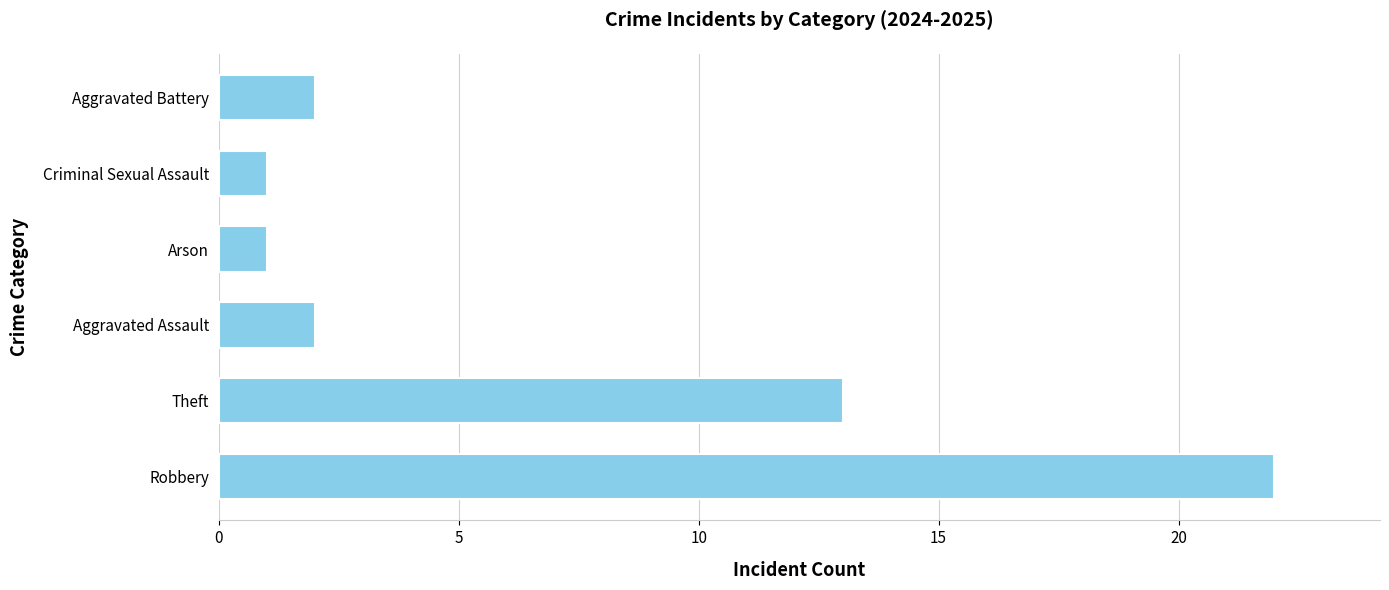

What is the maximum value shown in the chart?

22